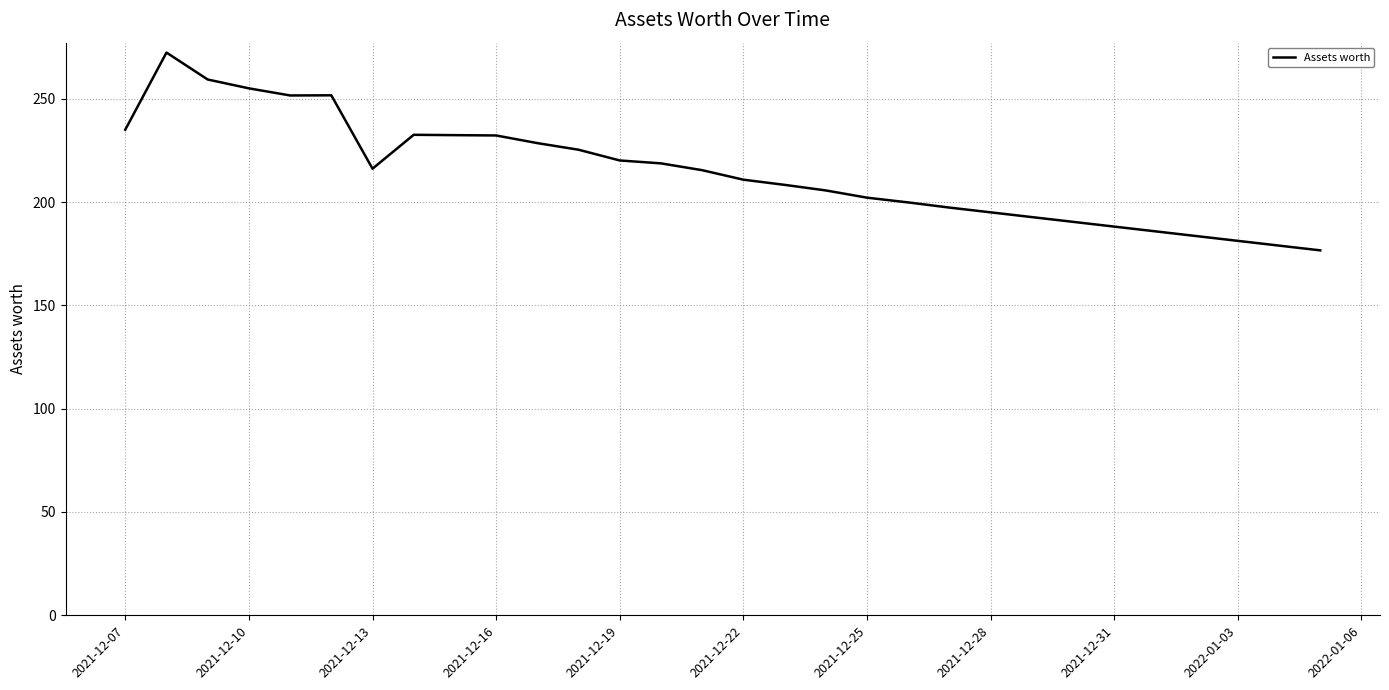

What is the smallest value displayed?

176.6